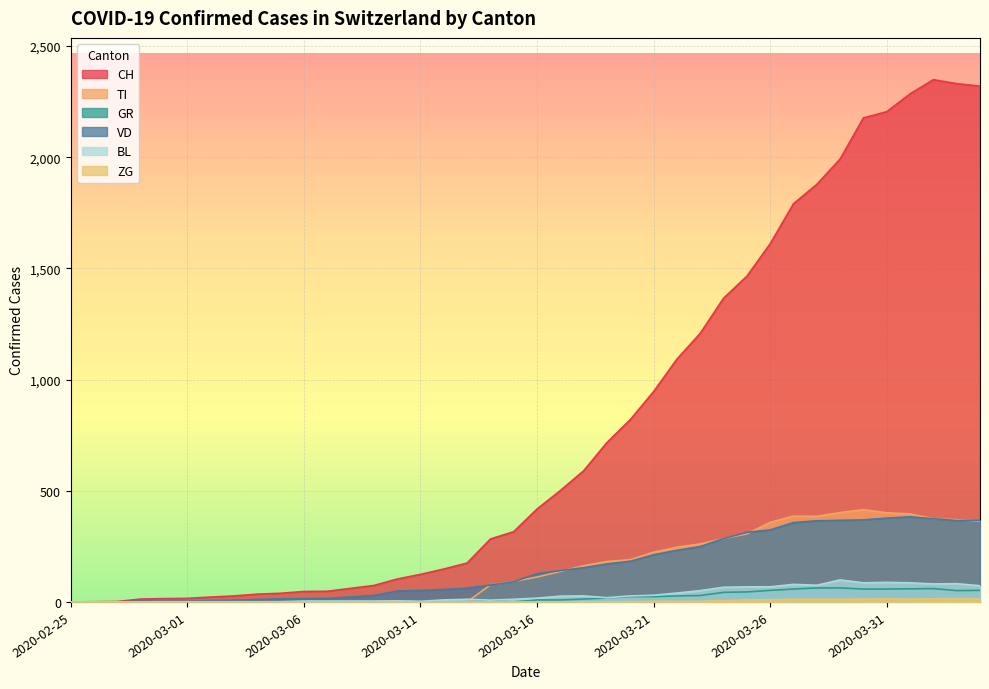

What is the label of the 27th point from the left?

2020-03-22